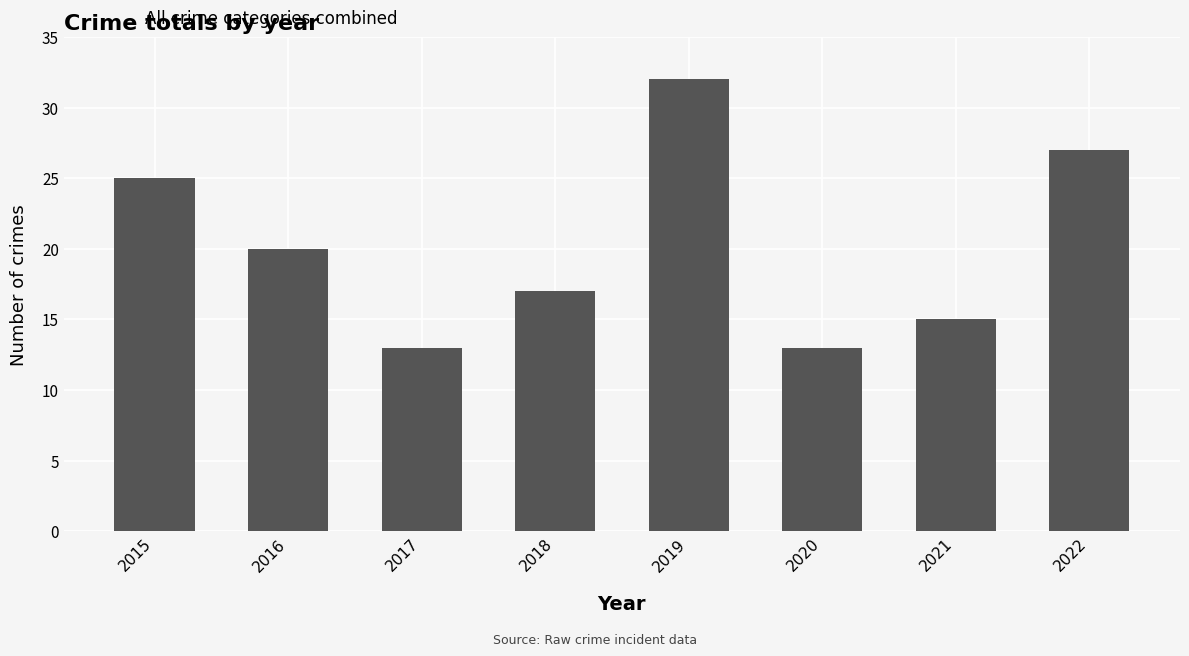

What is the ratio of the value at 2017 to the value at 2016?

0.7